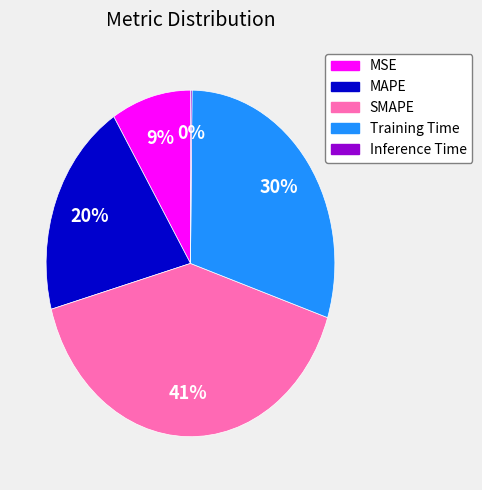

Which slice is the largest?

SMAPE